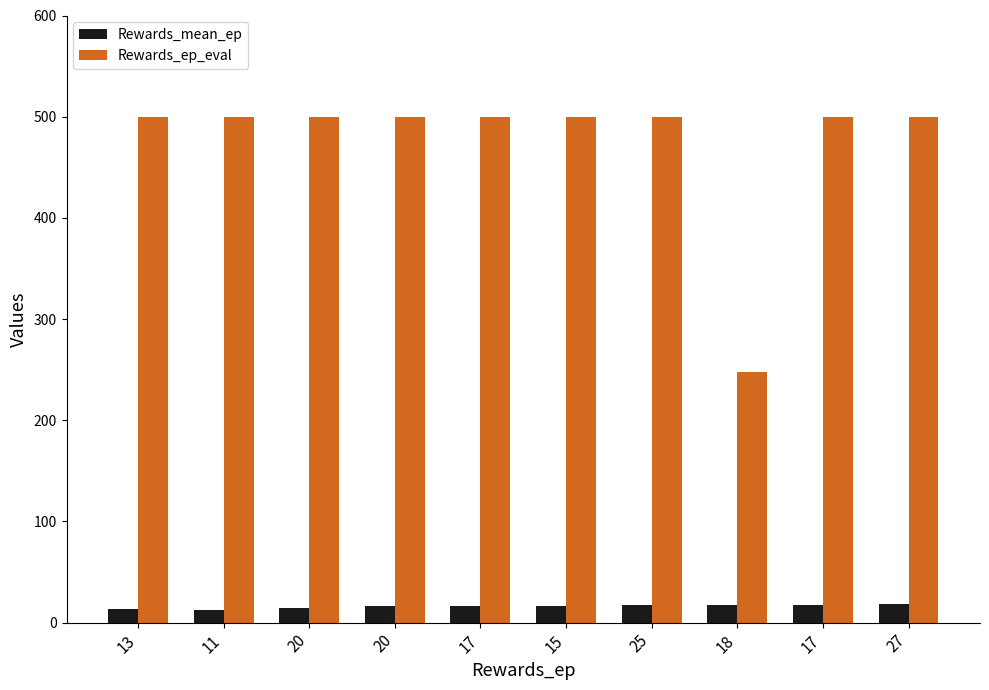

List the series in order of their peak value, highest first.

Rewards_ep_eval, Rewards_mean_ep